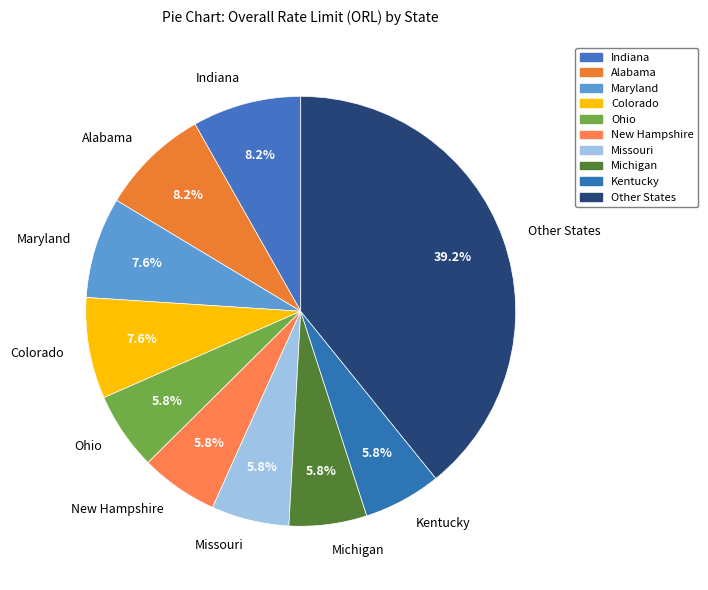

Which category has the biggest portion of the pie?

Other States